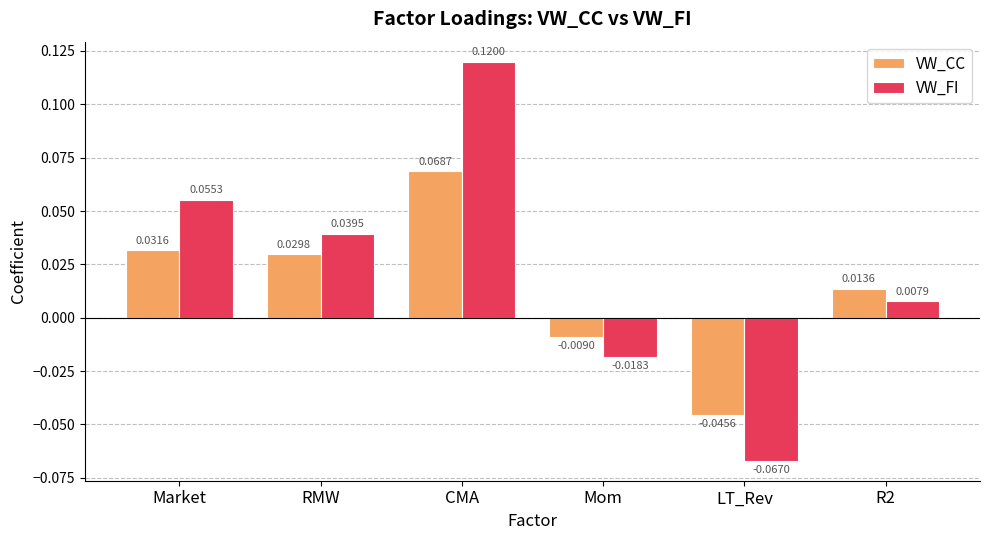

What is the label of the 1st bar from the right?

R2